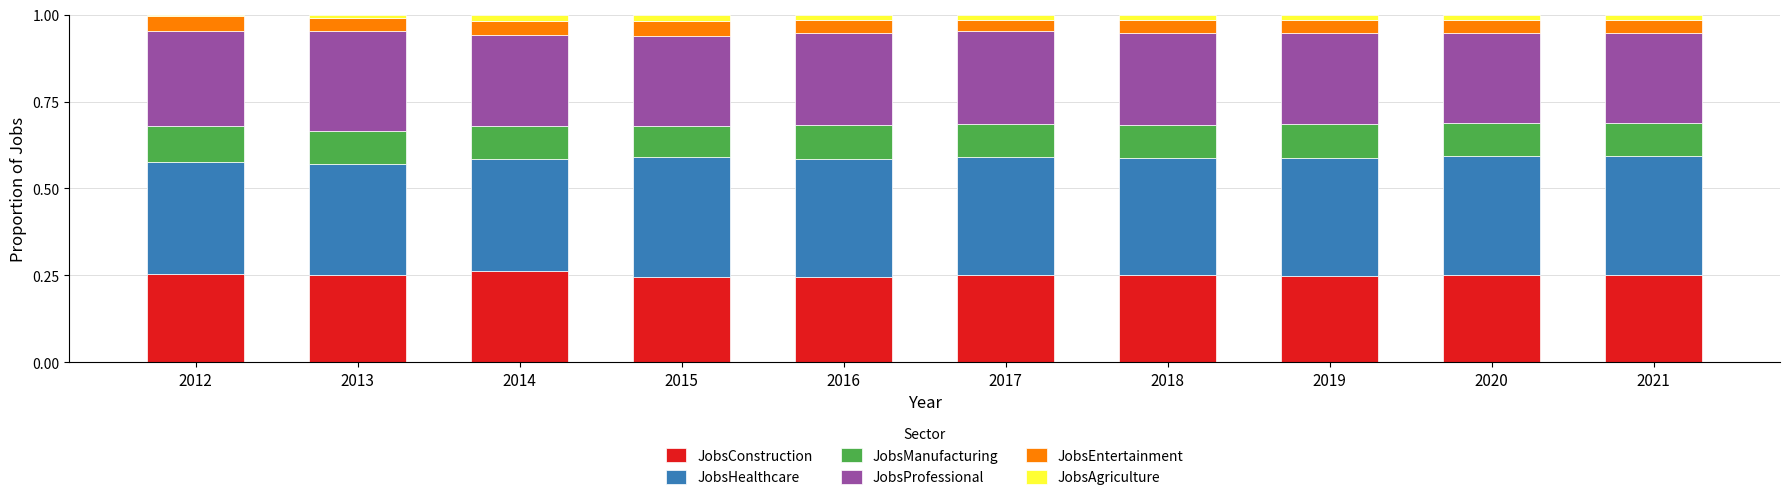

Rank the series at 2016 from highest to lowest value.

JobsHealthcare, JobsProfessional, JobsConstruction, JobsManufacturing, JobsEntertainment, JobsAgriculture